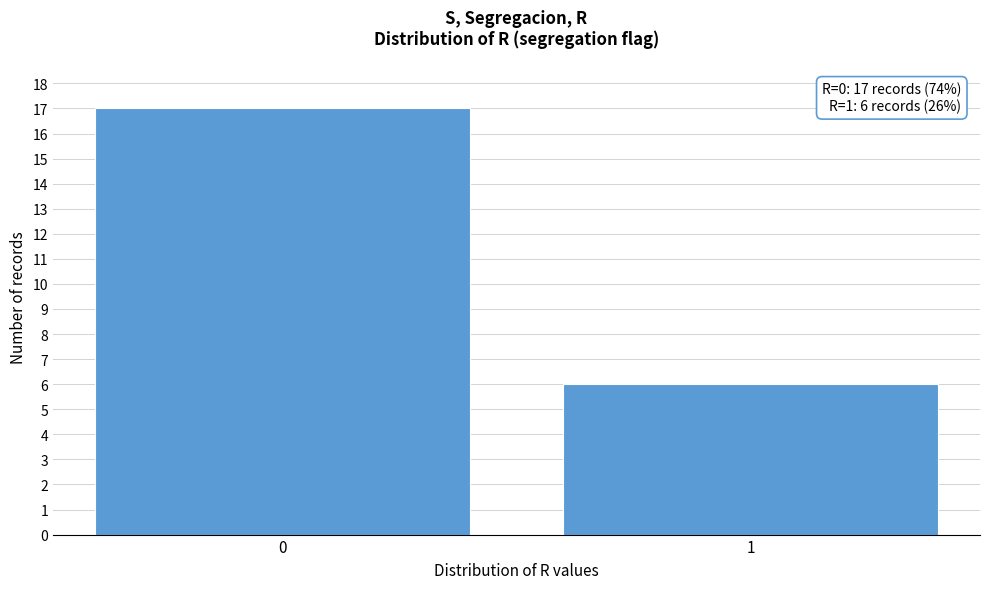

Reading right to left, extract all data points from this chart.

1=6	0=17